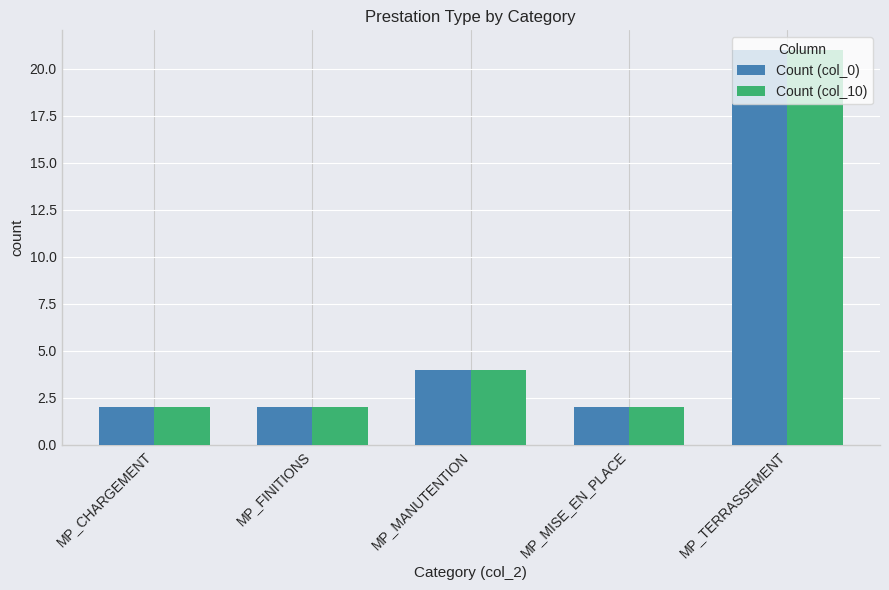

What position from the left is MP_TERRASSEMENT?

5